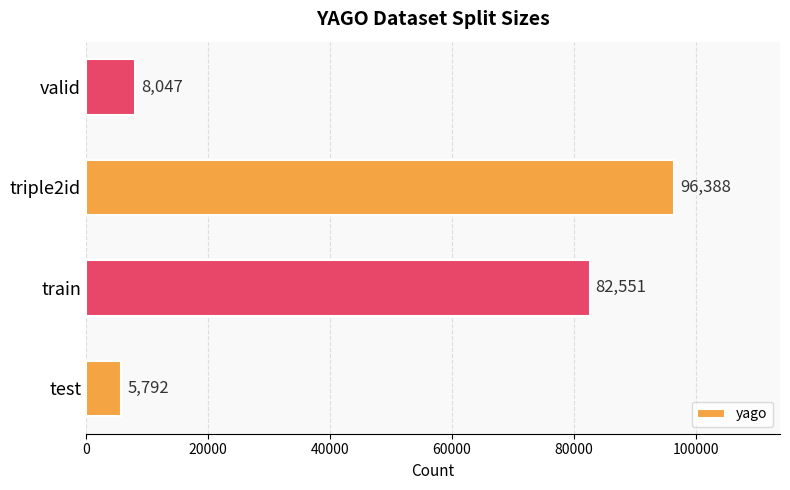

What is the minimum value shown in the chart?

5792